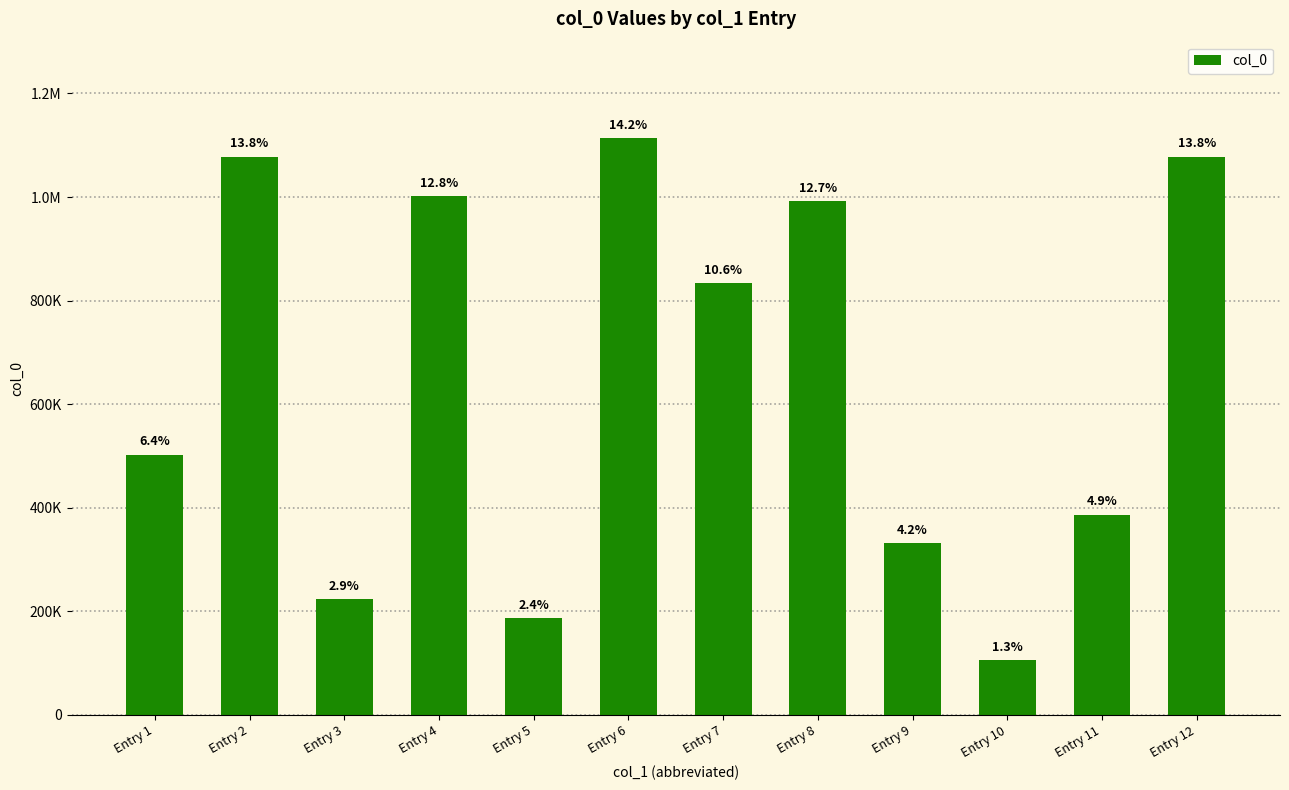

Are the bars horizontal?

No